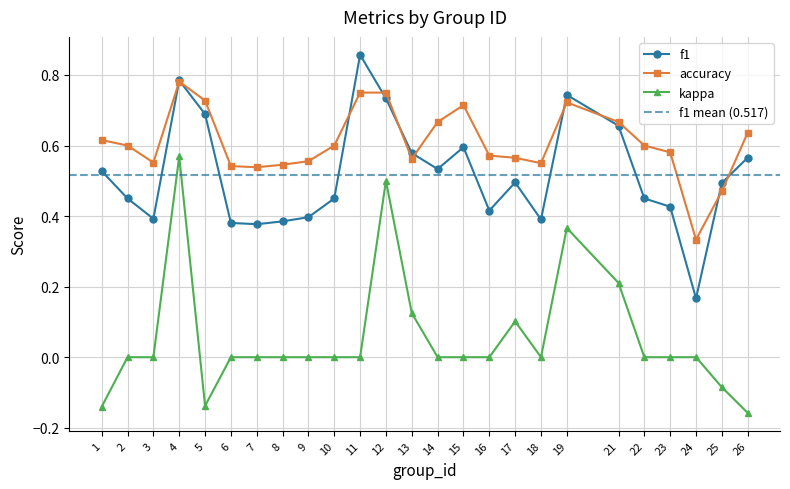

Is it true that kappa equals -0.1 at 5?

True